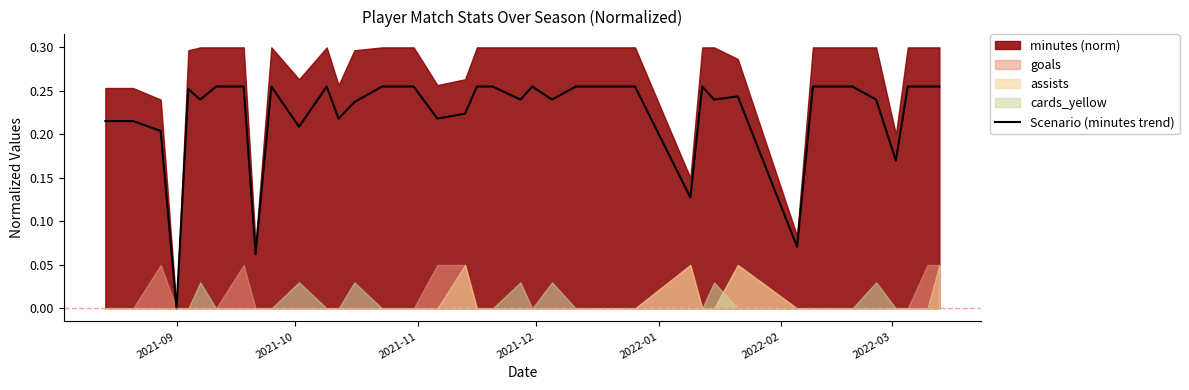

Reading right to left, transcribe all the data shown in this chart.

0.3	0.3	0.3	0.2	0.2	0.3	0.3	0.3	0.1	0.2	0.2	0.3	0.1	0.3	0.3	0.3	0.2	0.3	0.2	0.3	0.3	0.2	0.2	0.3	0.3	0.2	0.2	0.3	0.2	0.3	0.1	0.3	0.3	0.2	0.3	0.0	0.2	0.2	0.2